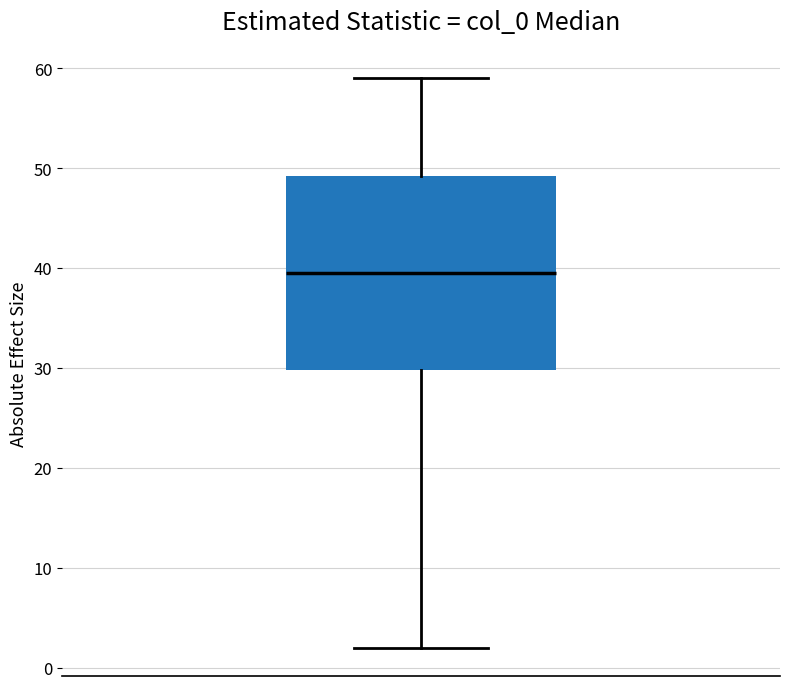

Read this box plot against the y-axis: the position of the median line, the range covered by the box, and the ends of both whiskers. The values are not printed on the chart, so give them approximately, as read against the axis.

median 40, box 30 to 49, whiskers 2 to 59